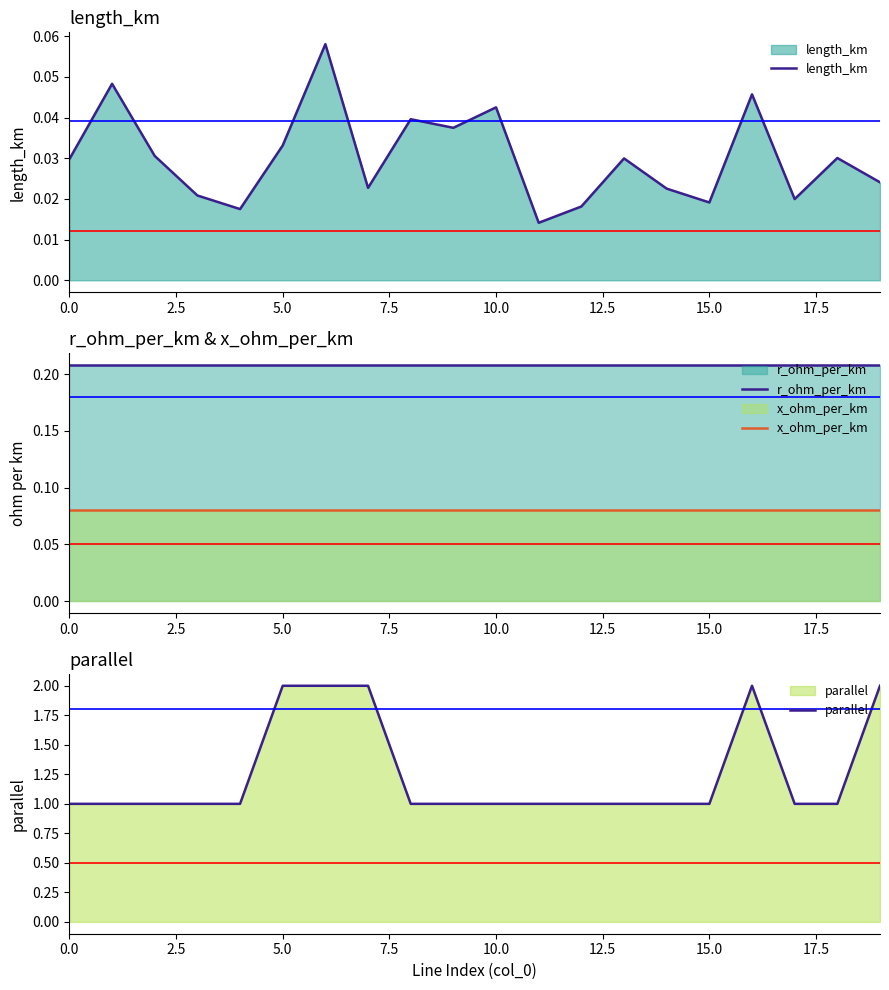

True or false: r_ohm_per_km has a value of 0.2 at 14.

True